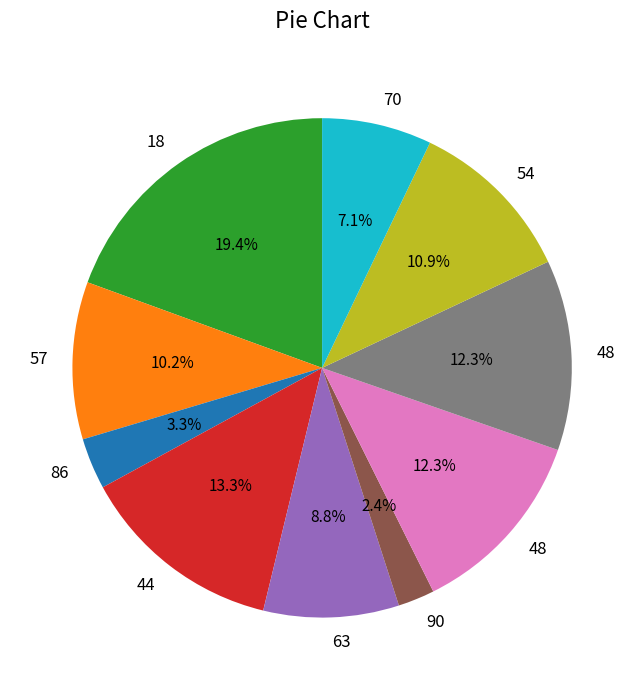

Is there a majority slice in this chart?

No